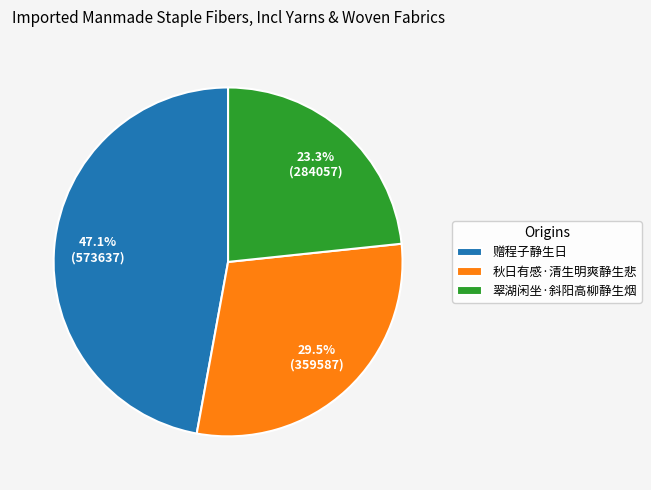

Approximately how many times larger is the value at 翠湖闲坐·斜阳高柳静生烟 compared to 秋日有感·清生明爽静生悲?

0.8